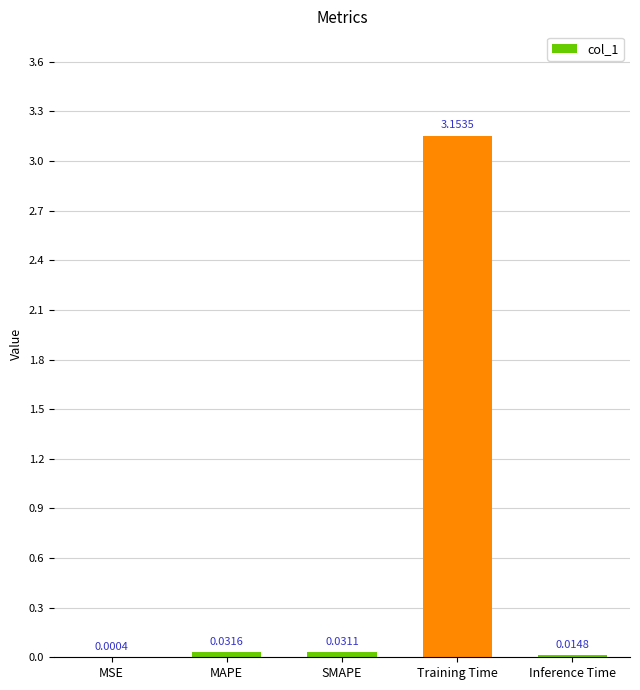

Between Inference Time and Training Time, which is larger?

Training Time